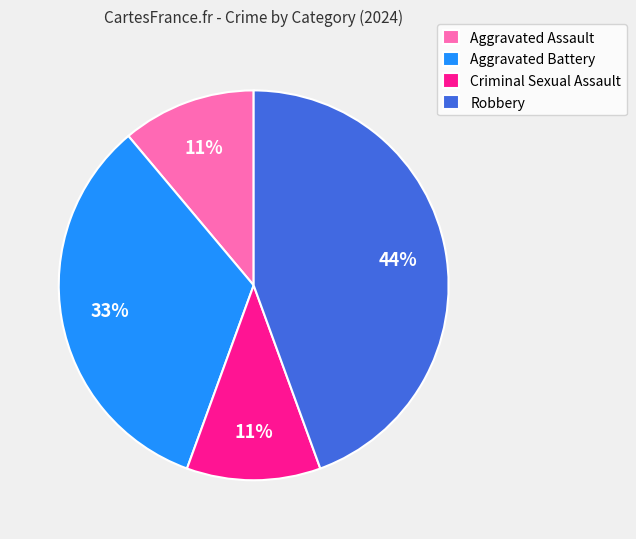

How many slices are in this pie chart?

4